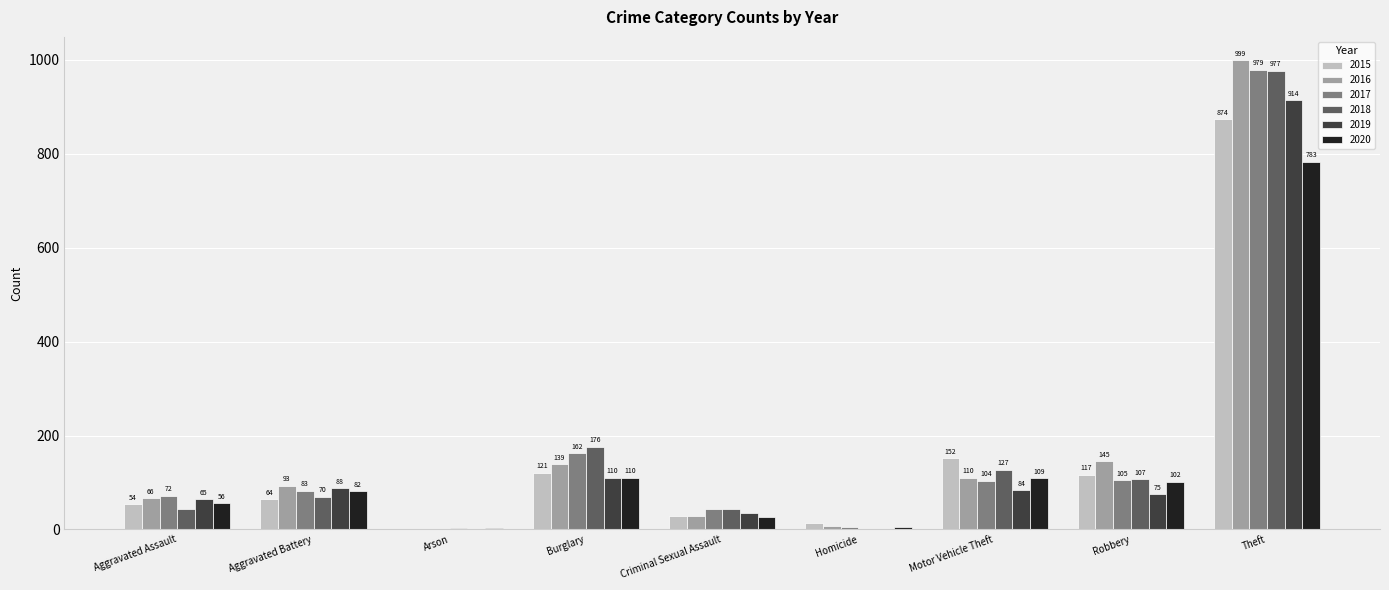

Is the value of 2020 at Theft greater than the value of 2015 at Burglary?

Yes